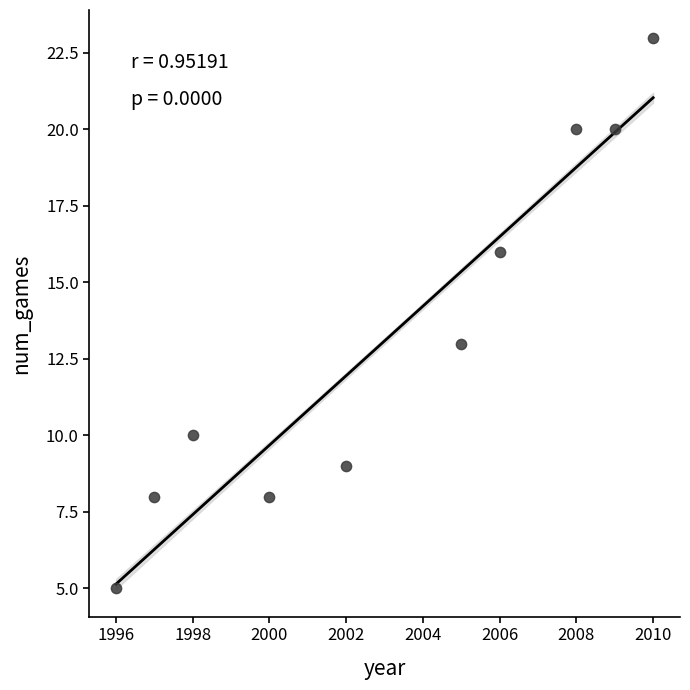

What is the average X value?

2003